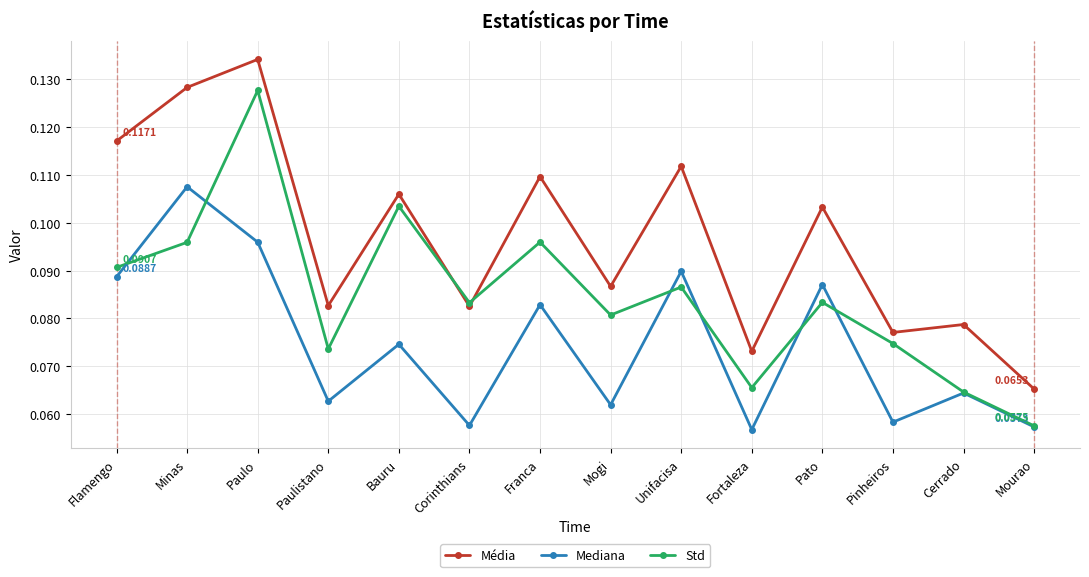

What is the label of the 12th point from the right?

Paulo